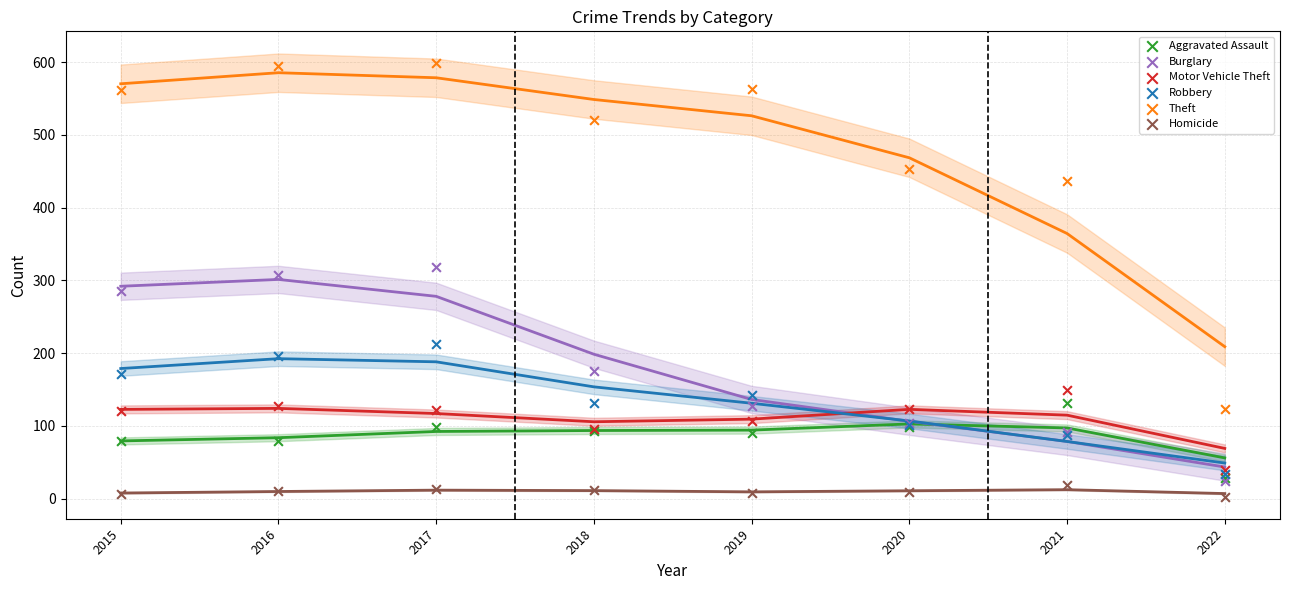

Which series contains the lowest Y value?

Homicide